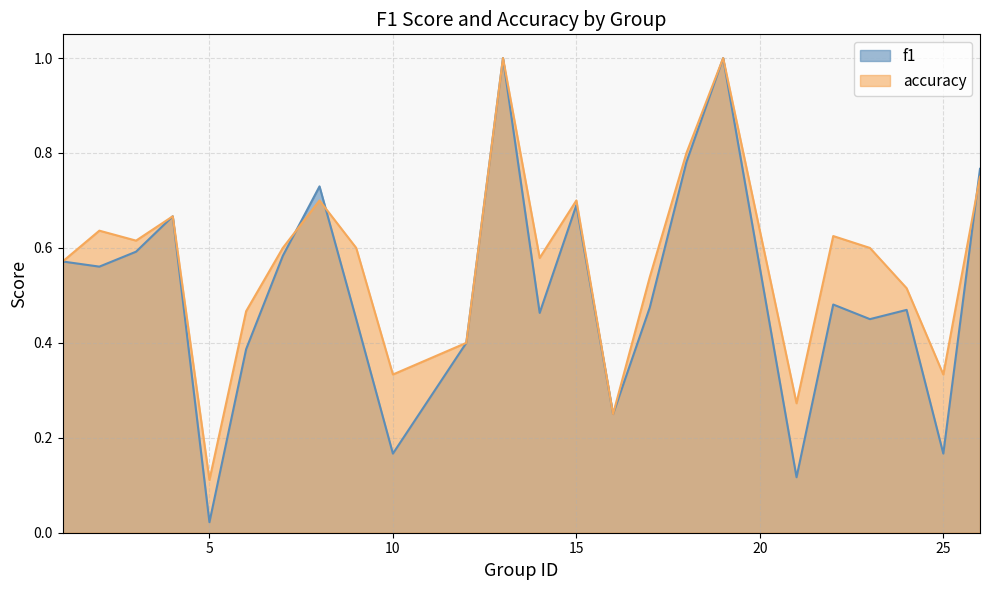

How many times do accuracy and f1 cross each other?

3